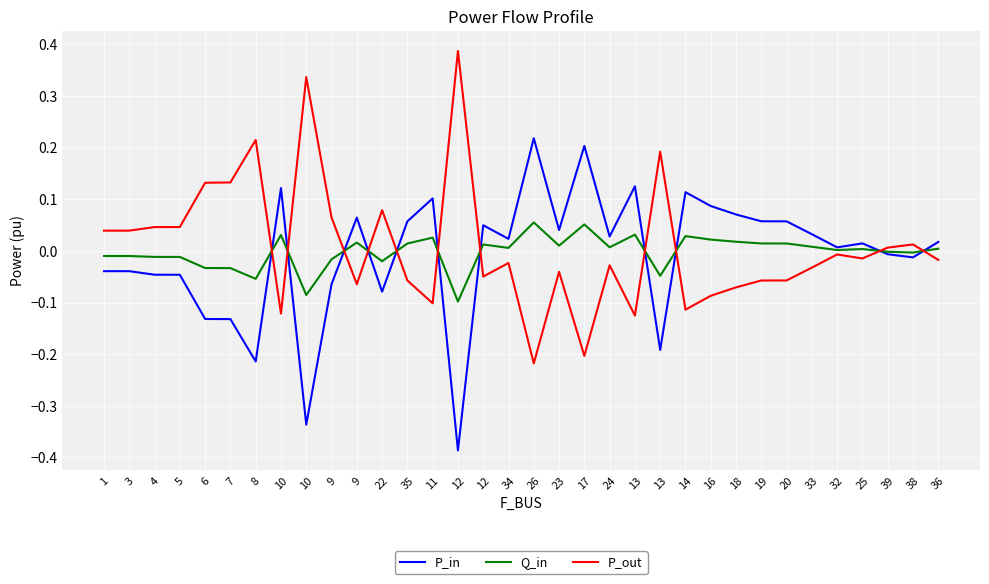

What are all the series names shown in the legend?

P_in, Q_in, P_out